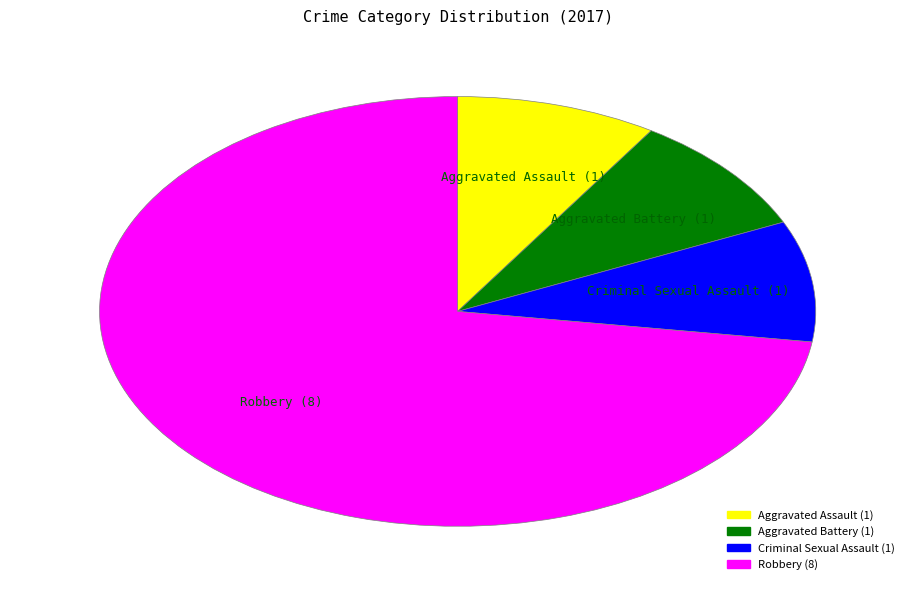

Is the sum of Robbery and Criminal Sexual Assault greater than half?

Yes